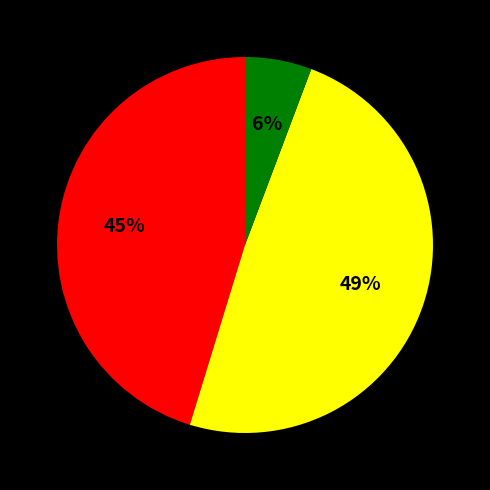

Does any single category account for the majority?

No